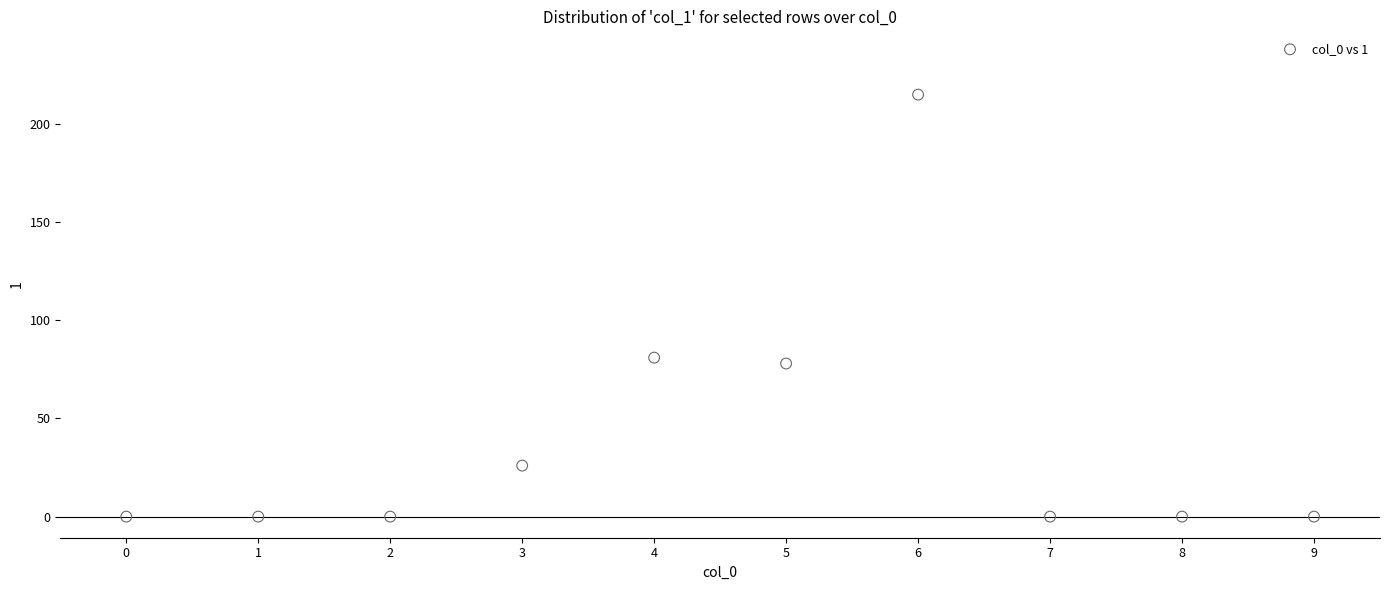

What is the average Y value?

40